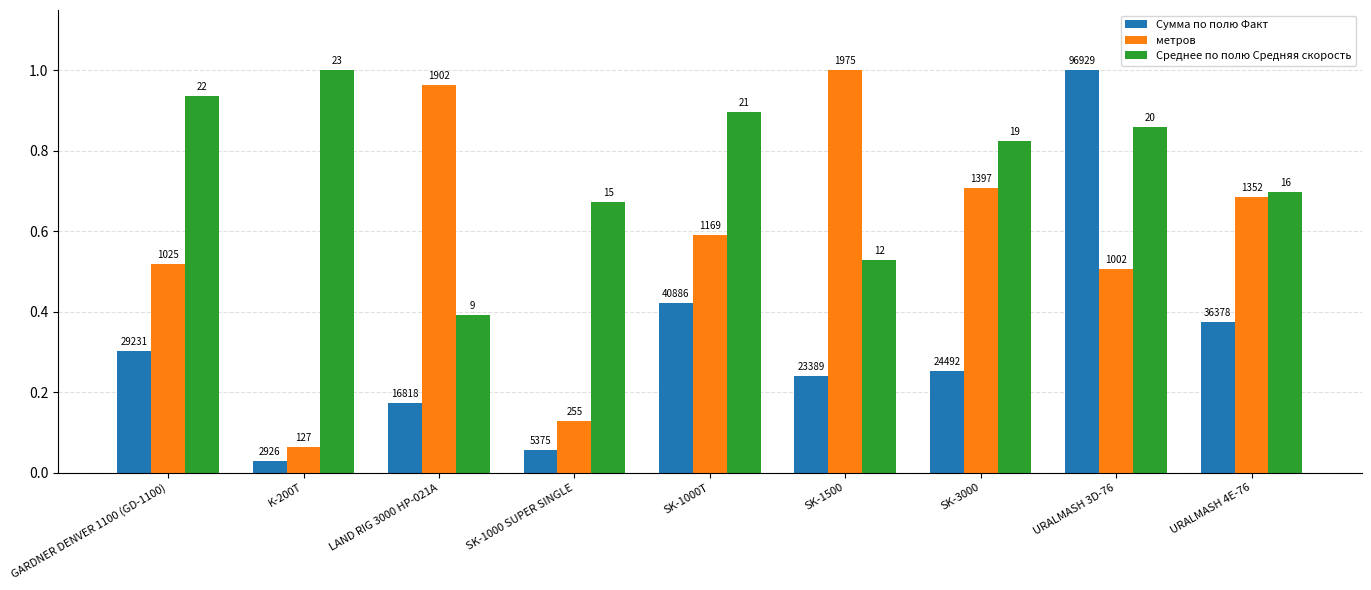

How many bars are there in each group?

3